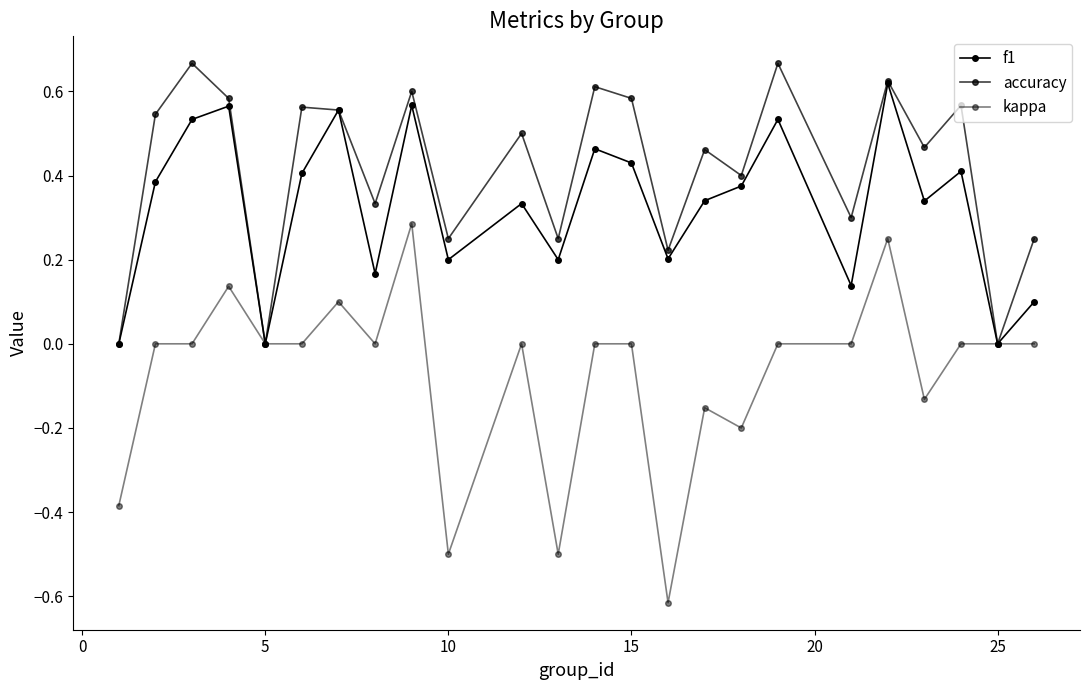

How many series are shown in this chart?

3